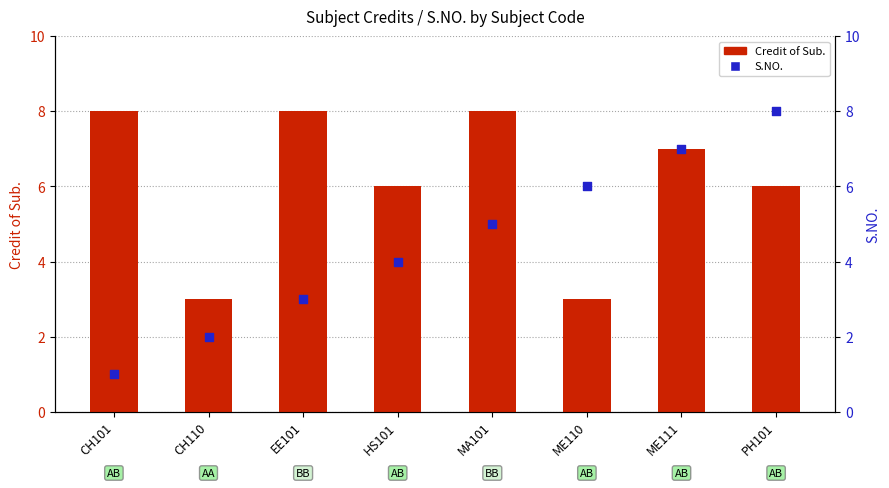

At how many categories does at least one series exceed 6?

5